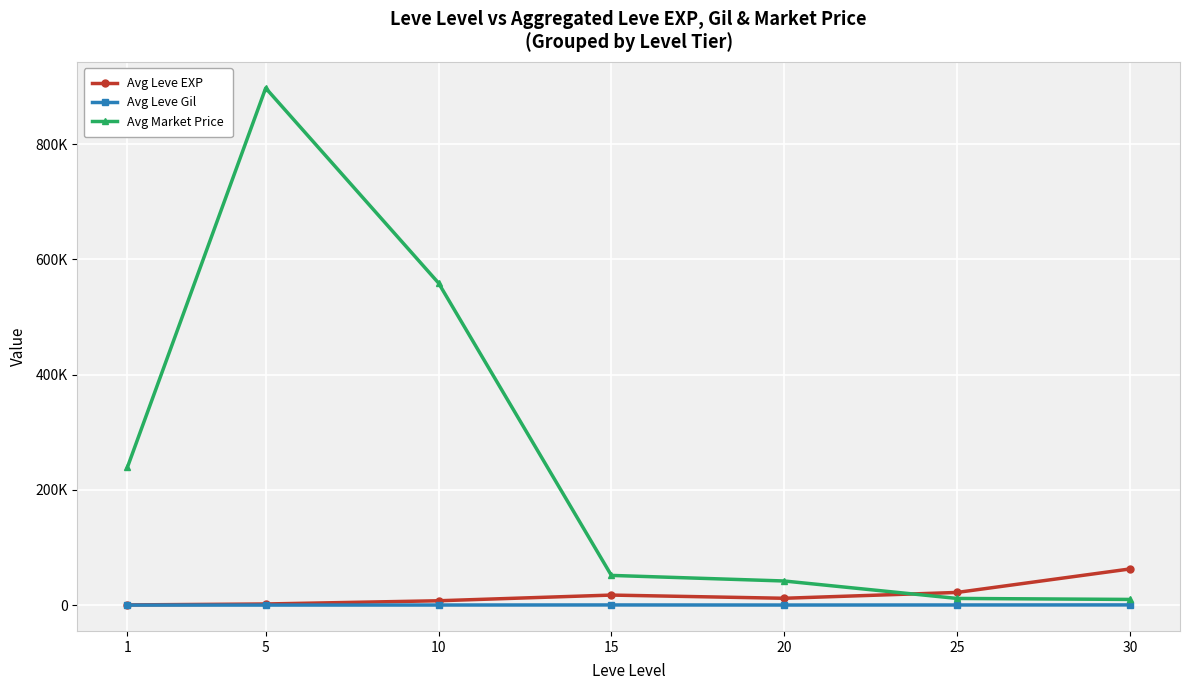

List the series in order of their peak value, lowest first.

Avg Leve Gil, Avg Leve EXP, Avg Market Price